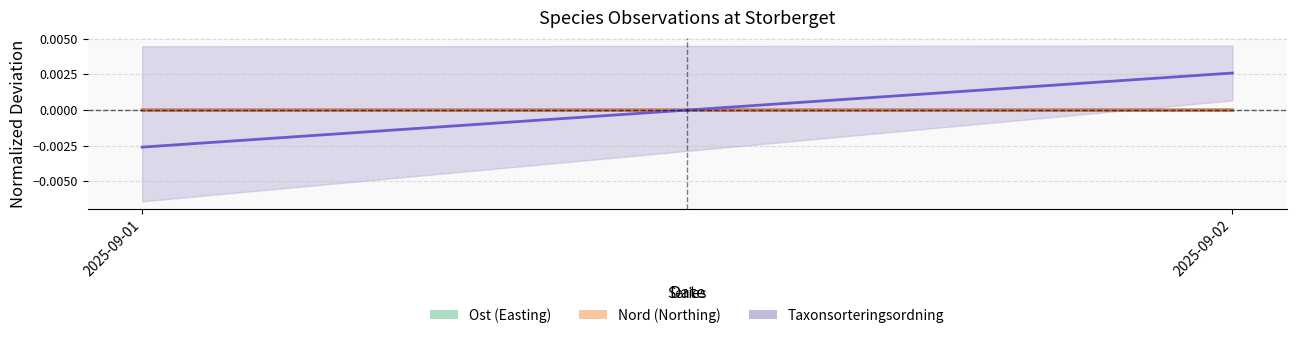

Which category has the lowest value across all series?

2025-09-01